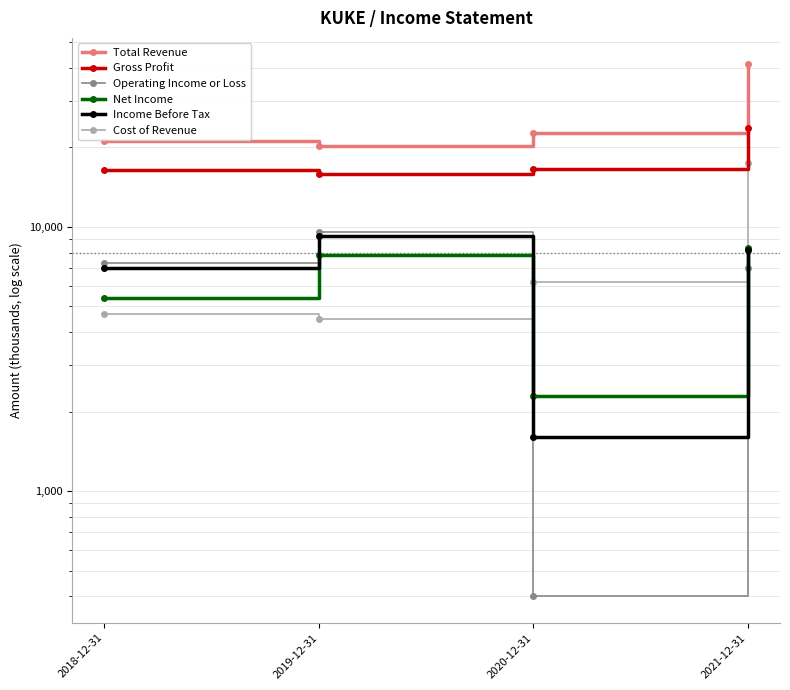

How many interior local valleys does the Operating Income or Loss series have?

1